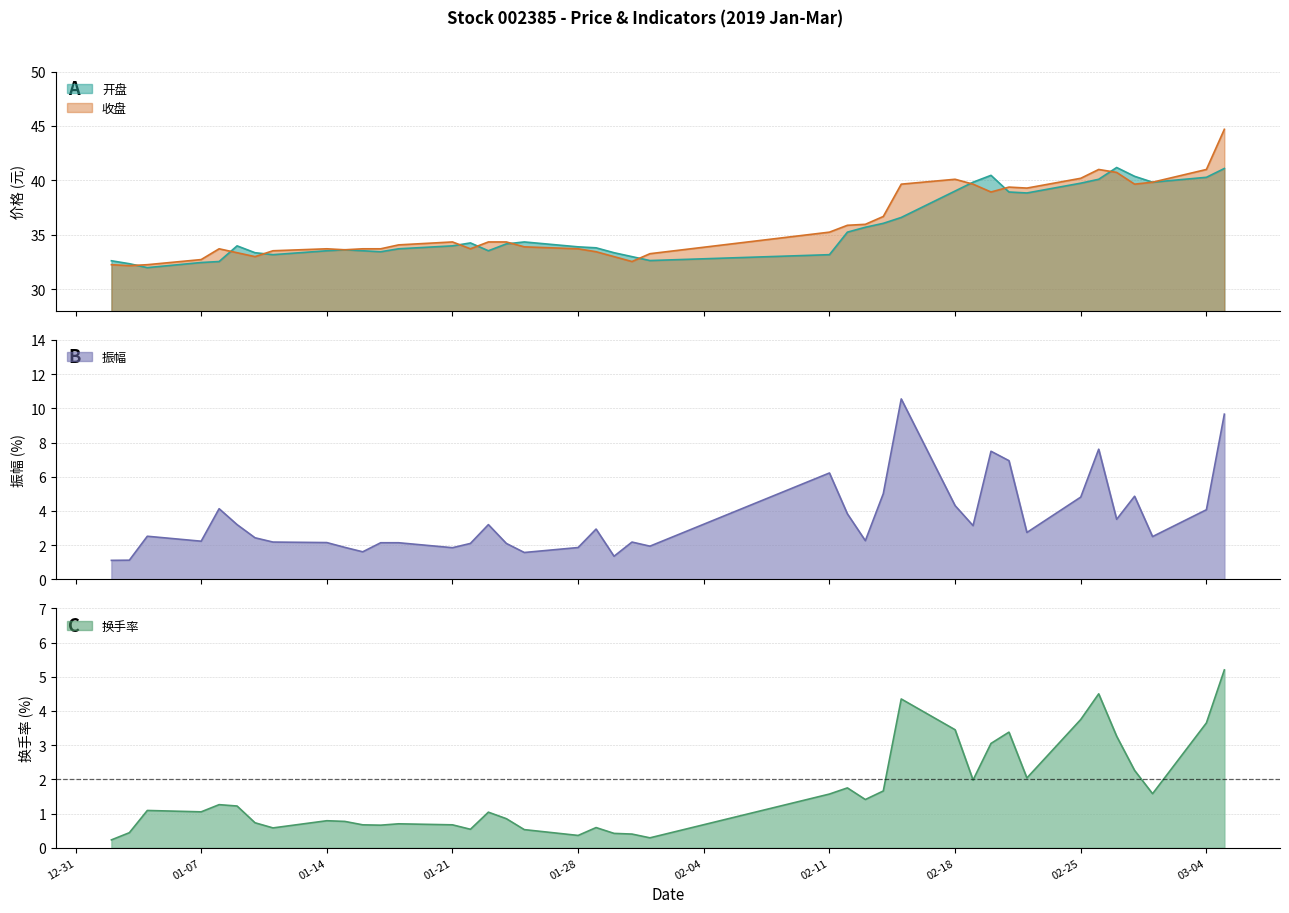

What is the greatest value displayed?

44.7